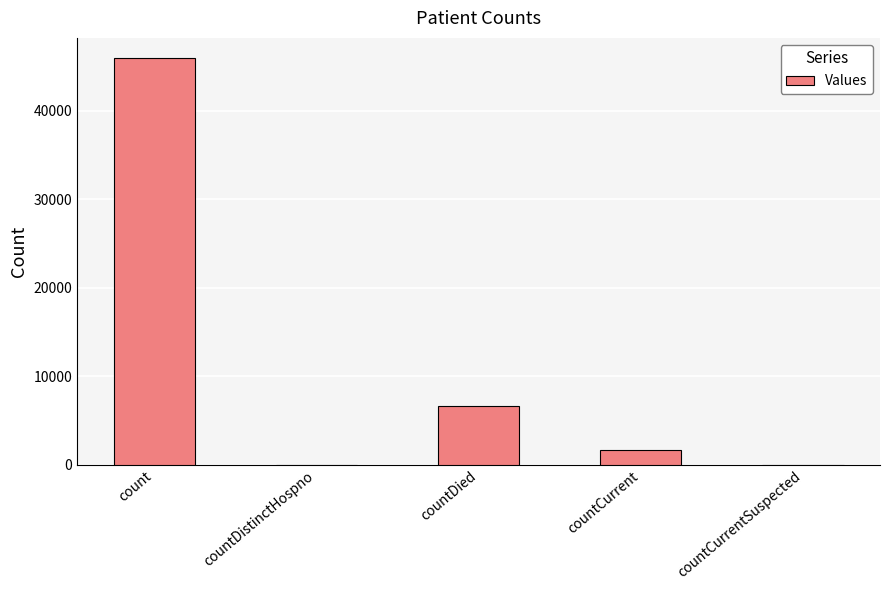

What is the sum of the values at countDied and countDistinctHospno?

6612